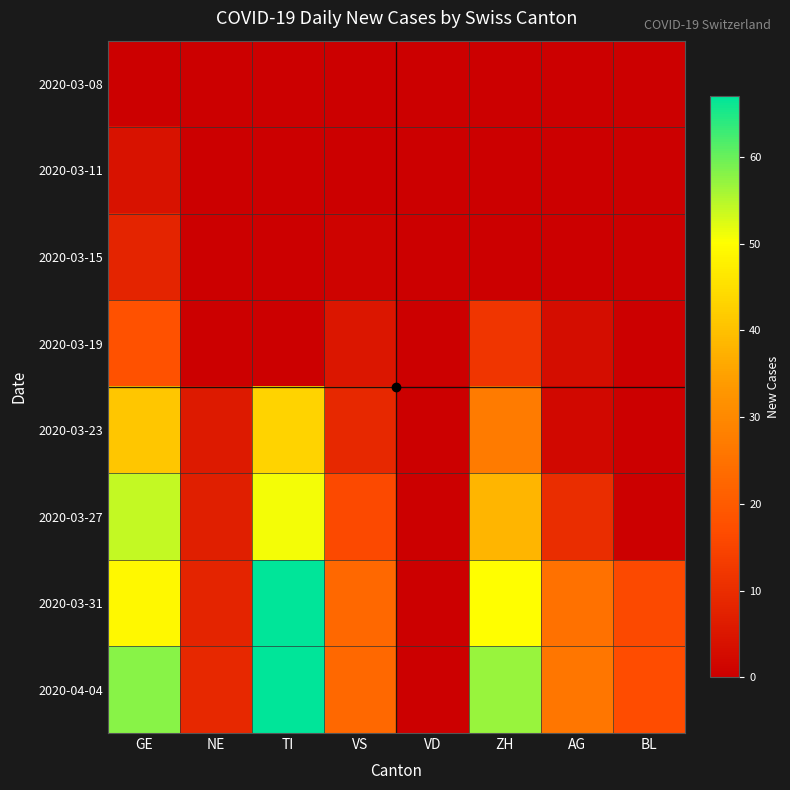

Which category has the highest value across all series?

TI